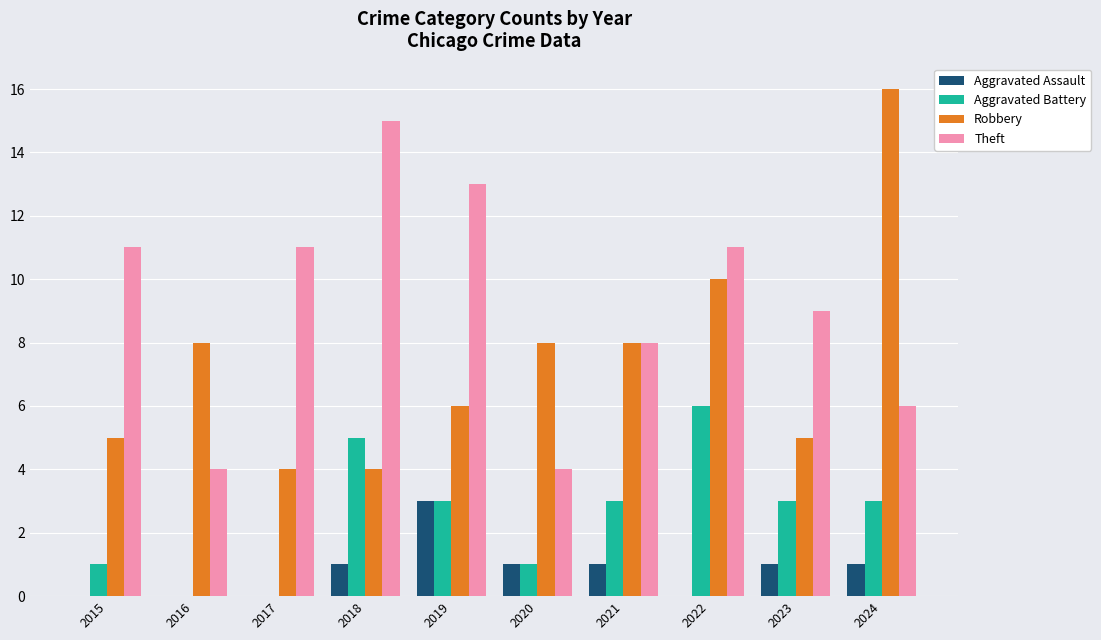

What is the maximum value shown in the chart?

16